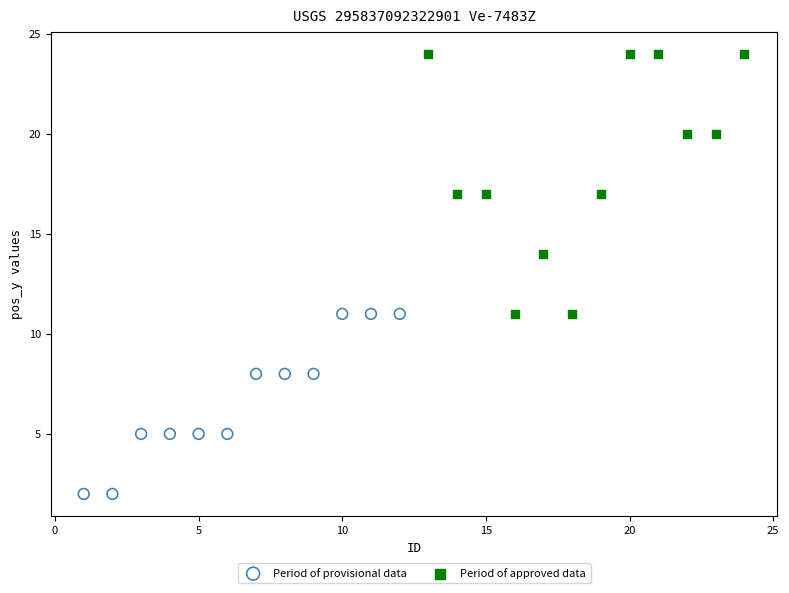

Which series contains the highest Y value?

Period of approved data